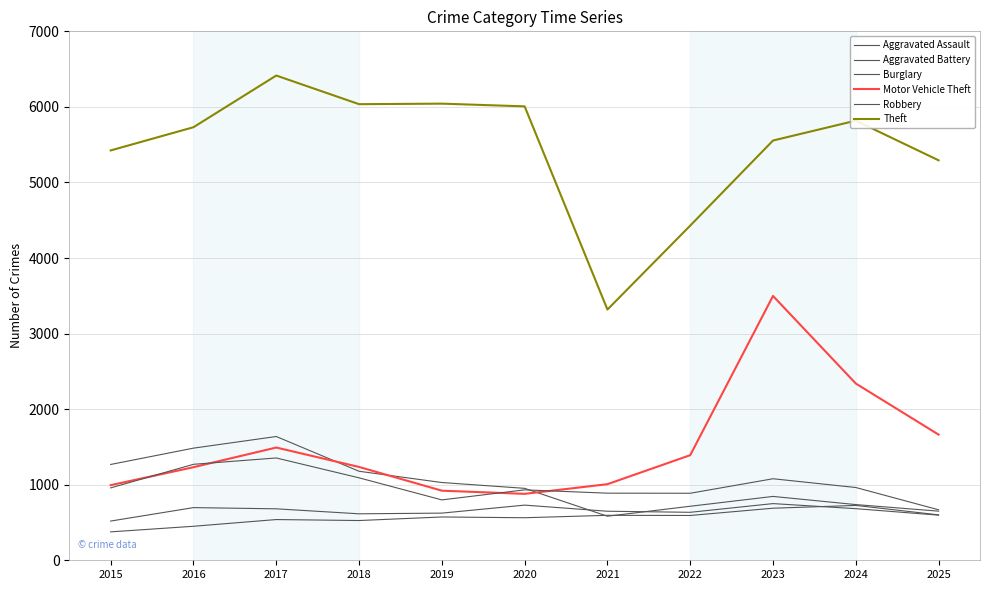

Which has a higher value, 2019 or 2023?

2023